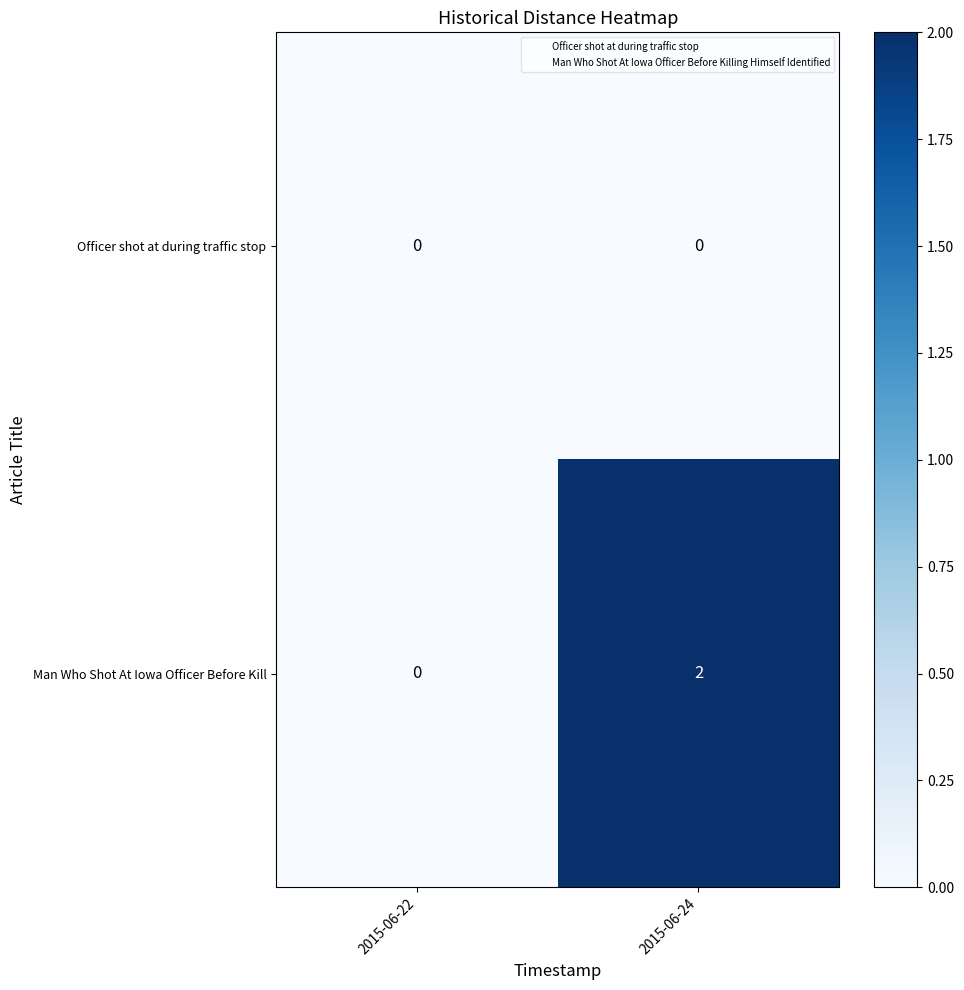

Which series has the widest spread of values?

Man Who Shot At Iowa Officer Before Kill